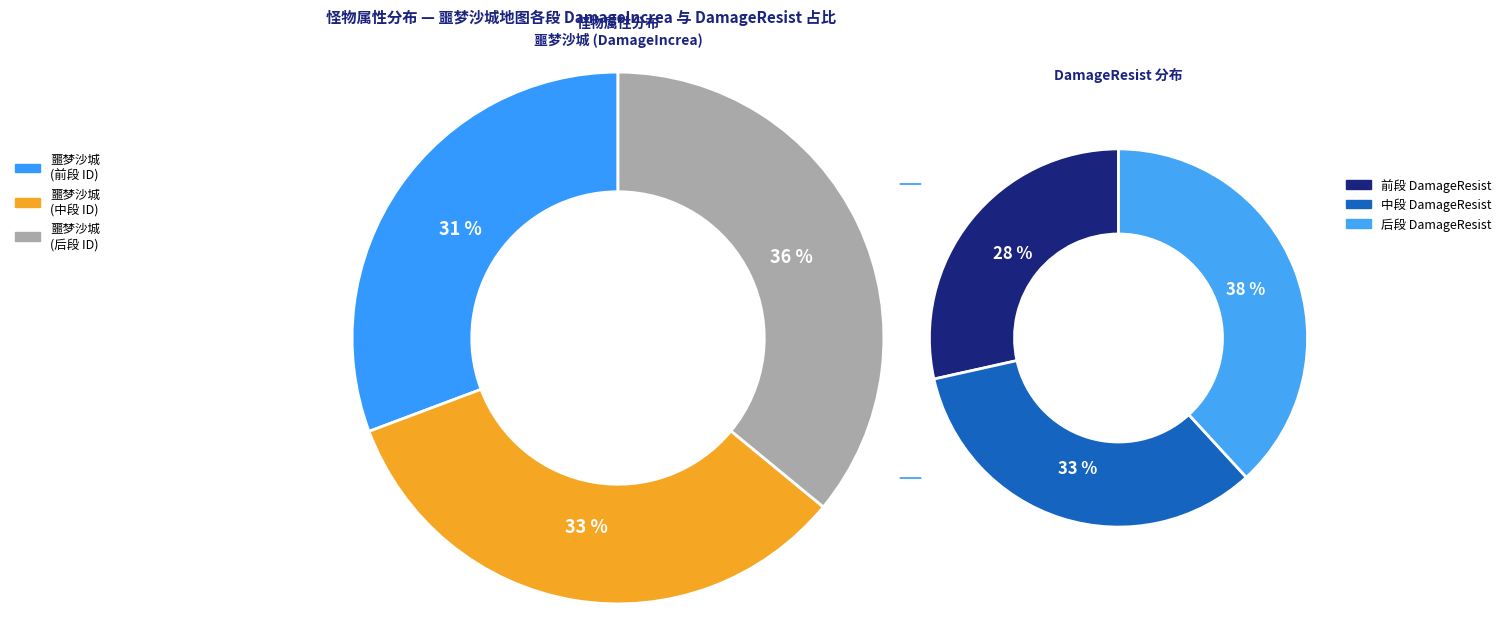

Does any single category account for the majority?

No